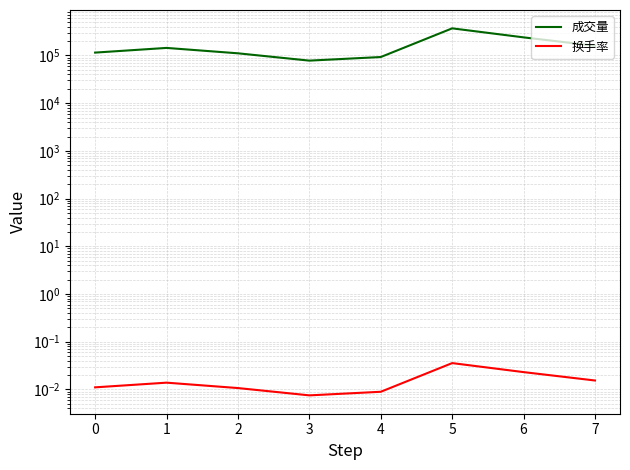

Which has a higher value, 5 or 1?

5